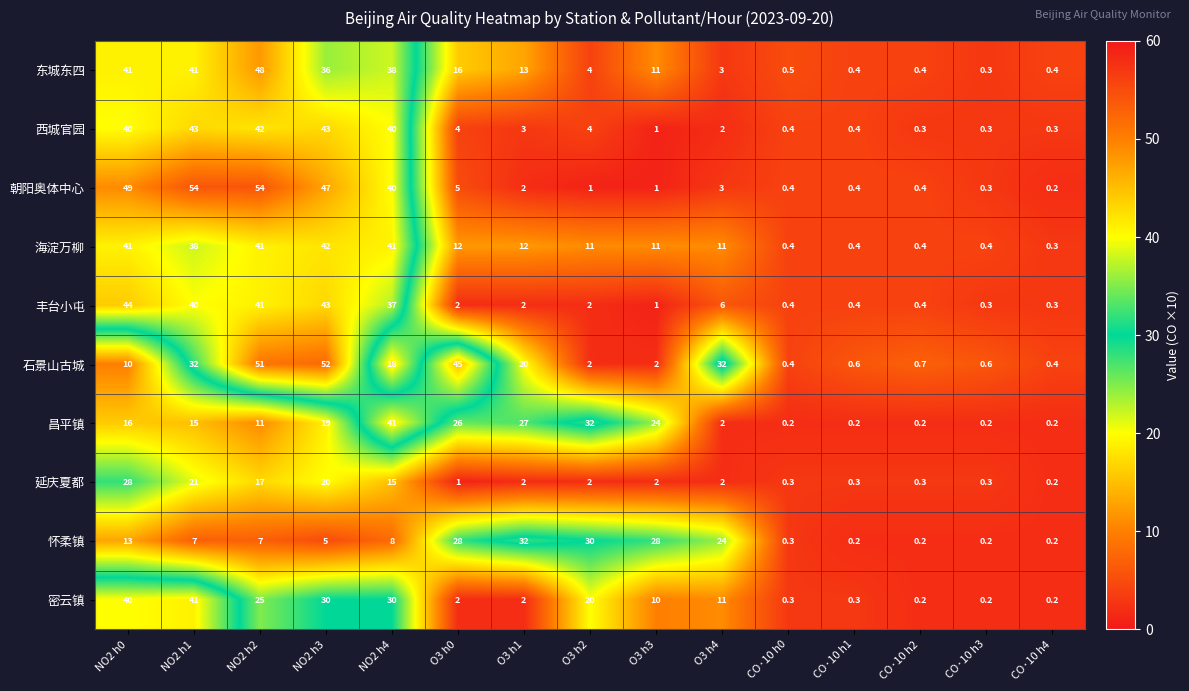

Which category has the highest value in the 东城东四 series?

NO2 h2